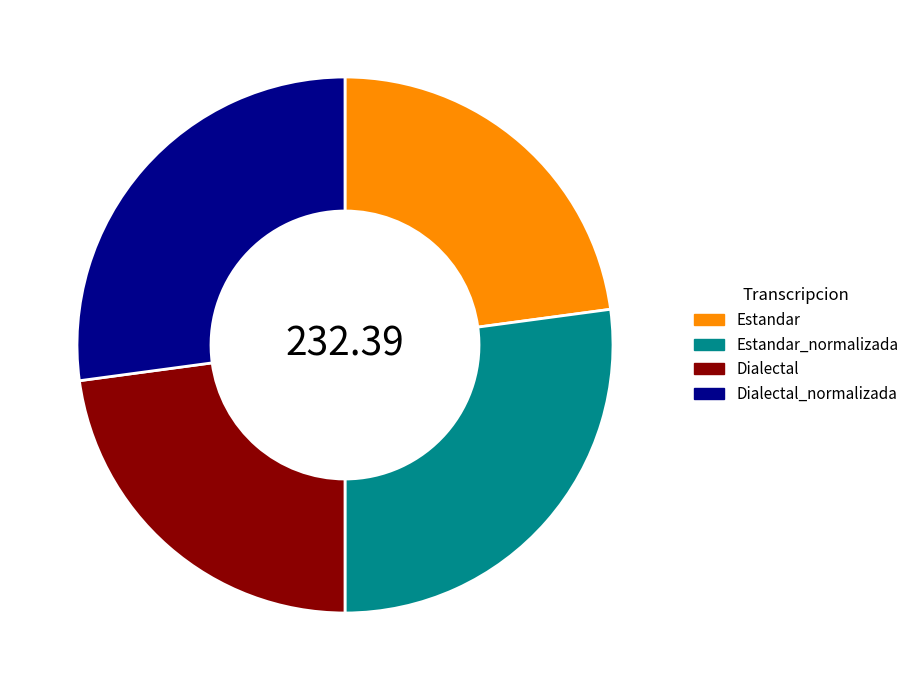

Is there a majority slice in this chart?

No